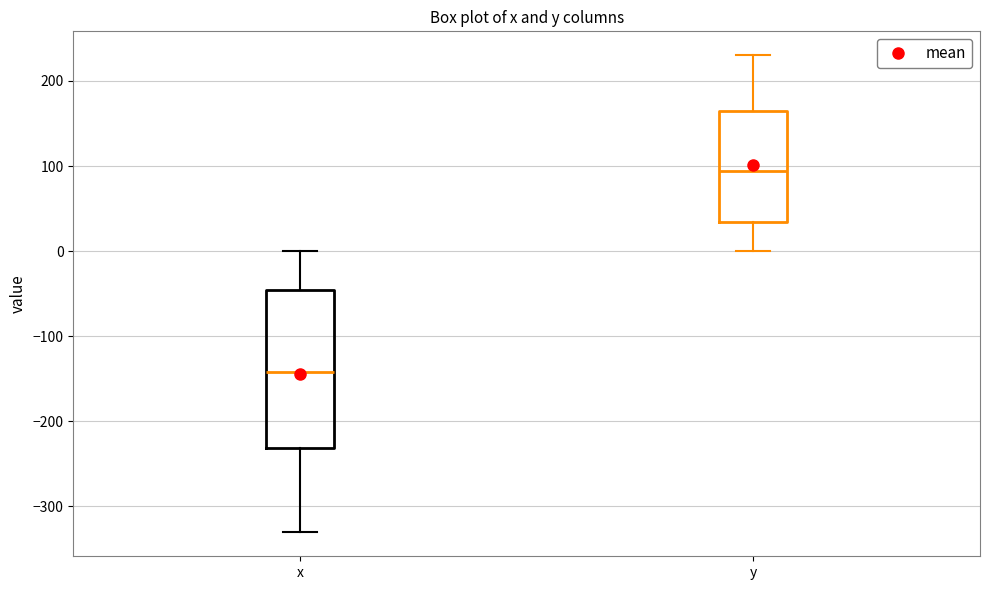

Which box is the tallest, from its lower edge to its upper edge?

x